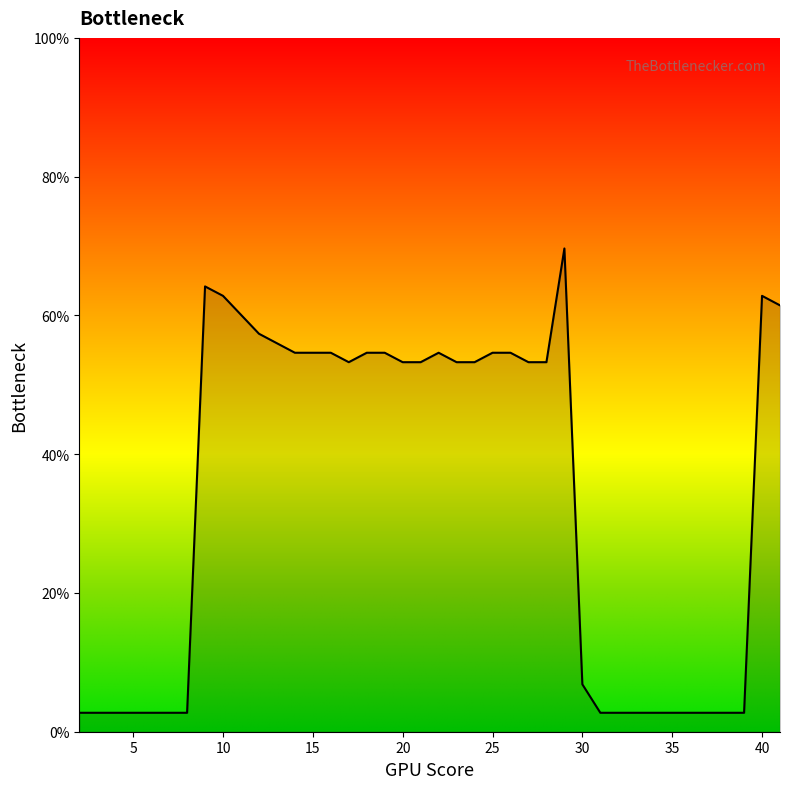

What is the maximum value shown in the chart?

69.7